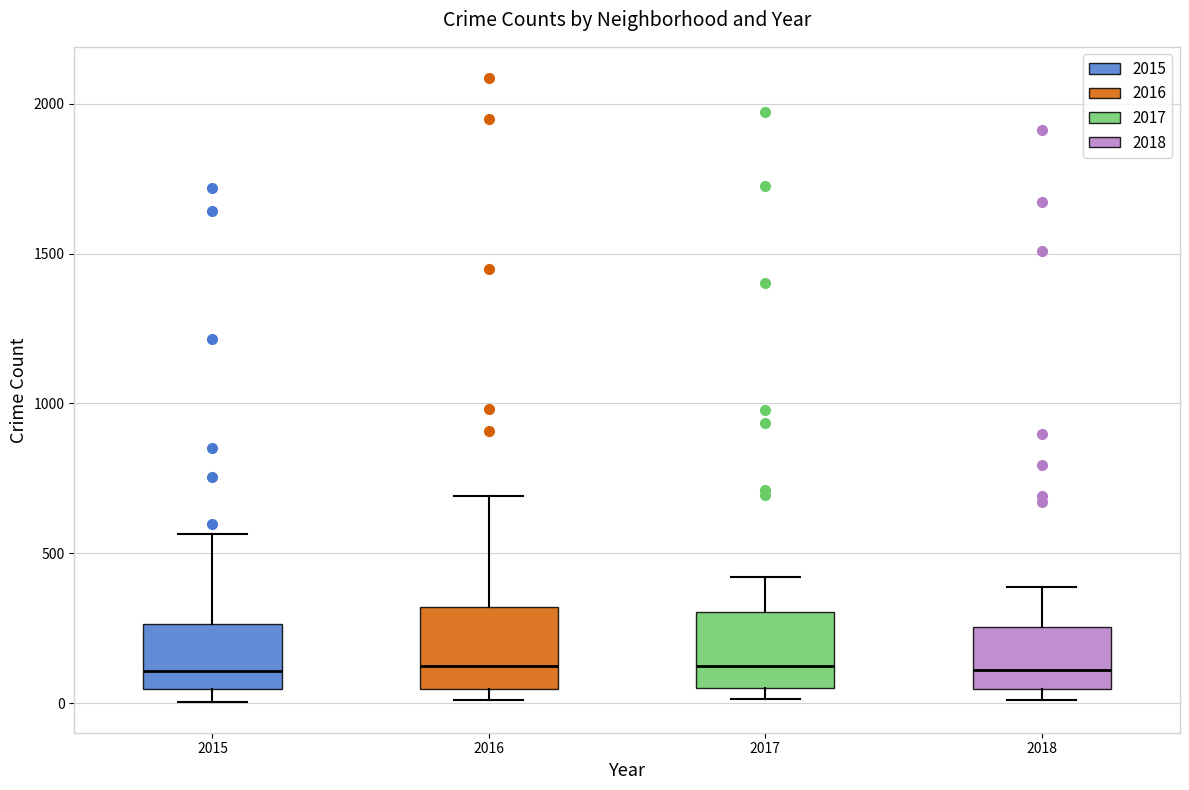

Where is the upper edge of the box at x = 2018 on the y-axis? The values are not printed on the chart, so give them approximately, as read against the axis.

250